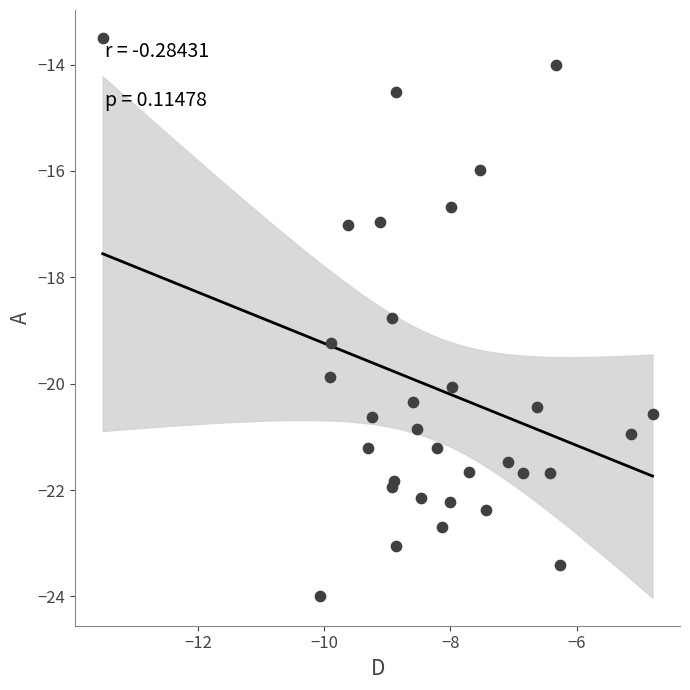

What is the range of X values (max minus min)?

8.7